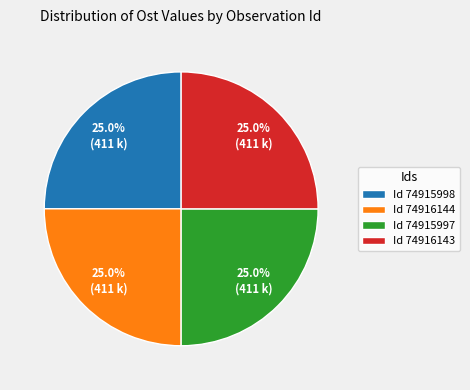

What percentage do Id 74916143 and Id 74915997 together represent?

50.0%